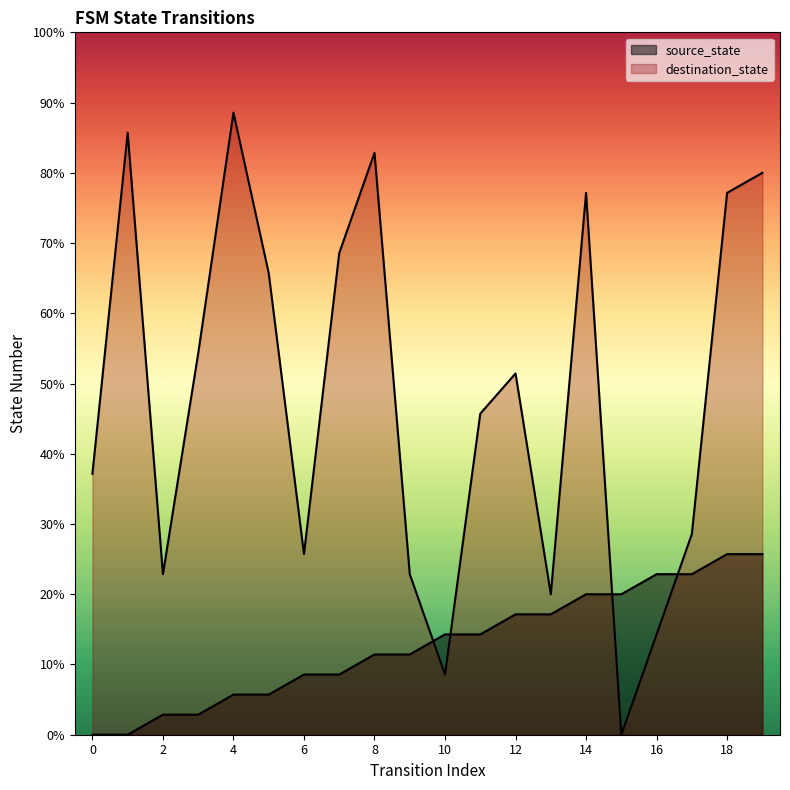

True or false: destination_state has a value of -18 at 15.

False